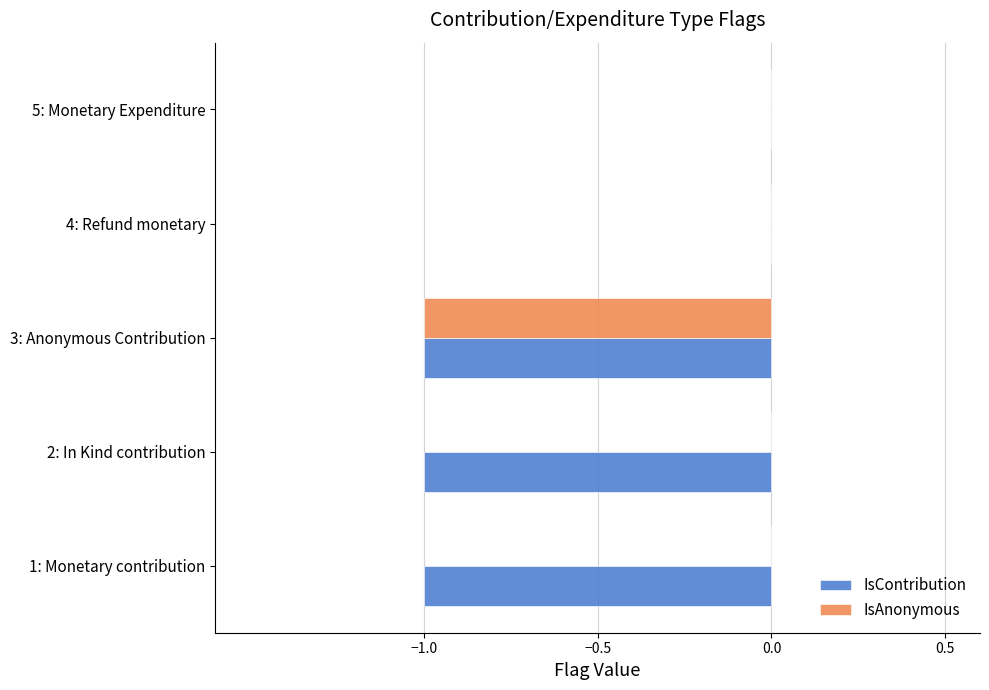

The IsAnonymous series shows -1 at 5: Monetary Expenditure. True or false?

False